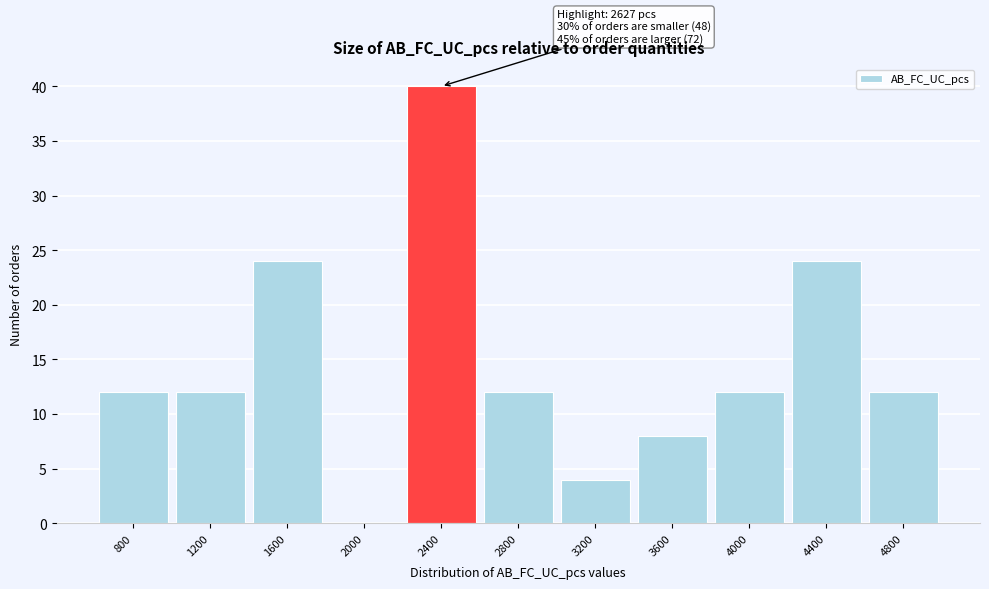

Reading left to right, list all the values displayed in this chart.

800=12	1200=12	1600=24	2000=0	2400=40	2800=12	3200=4	3600=8	4000=12	4400=24	4800=12